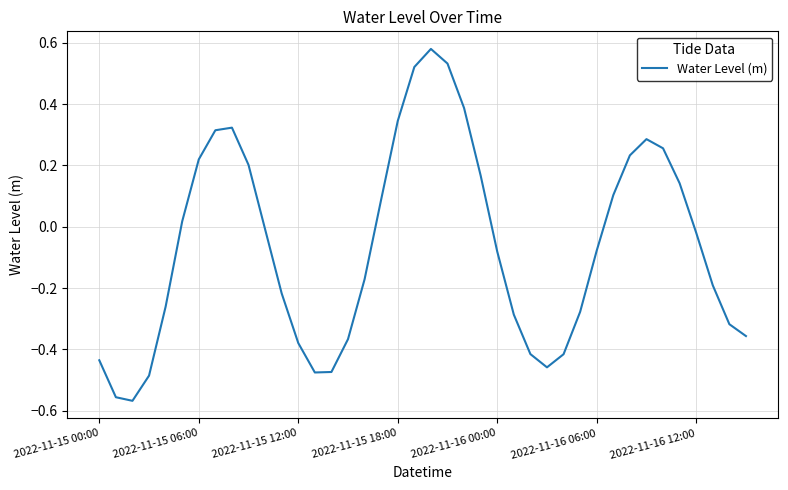

What is the difference between the maximum and minimum values?

1.1